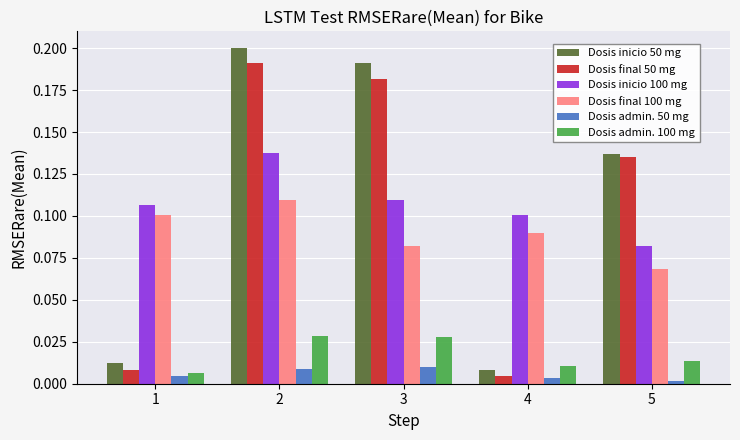

Where is Dosis final 100 mg nearest to the value 0?

5